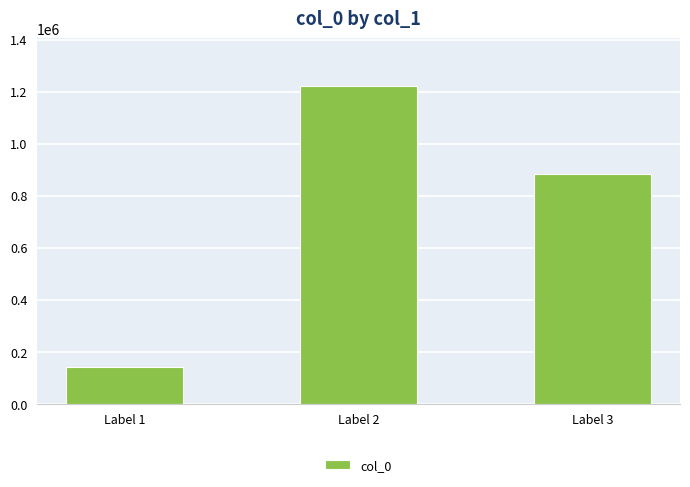

How many bars are there in total?

3